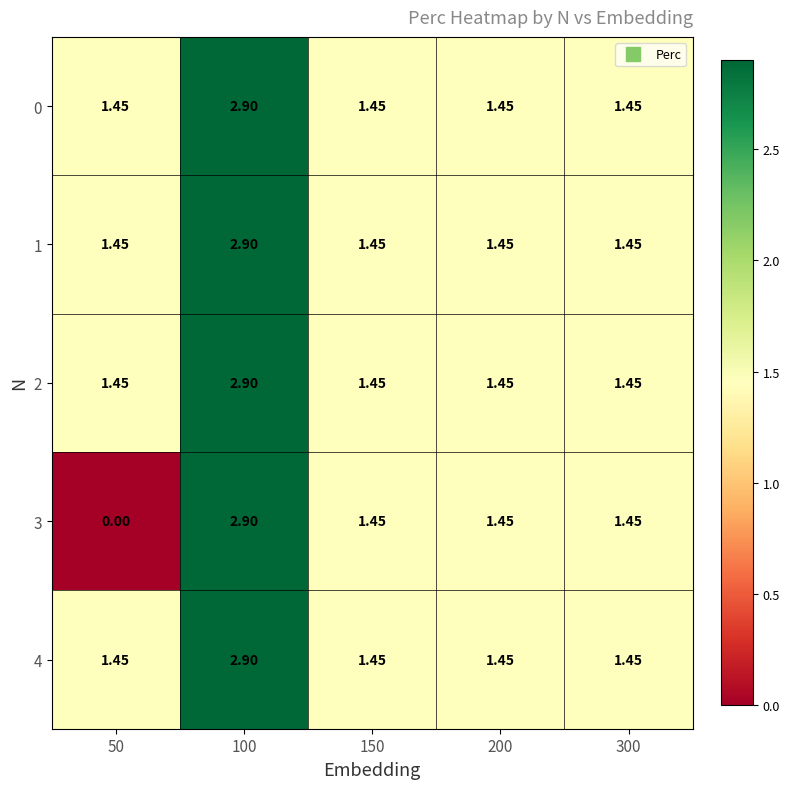

Which category has the lowest value across all series?

50